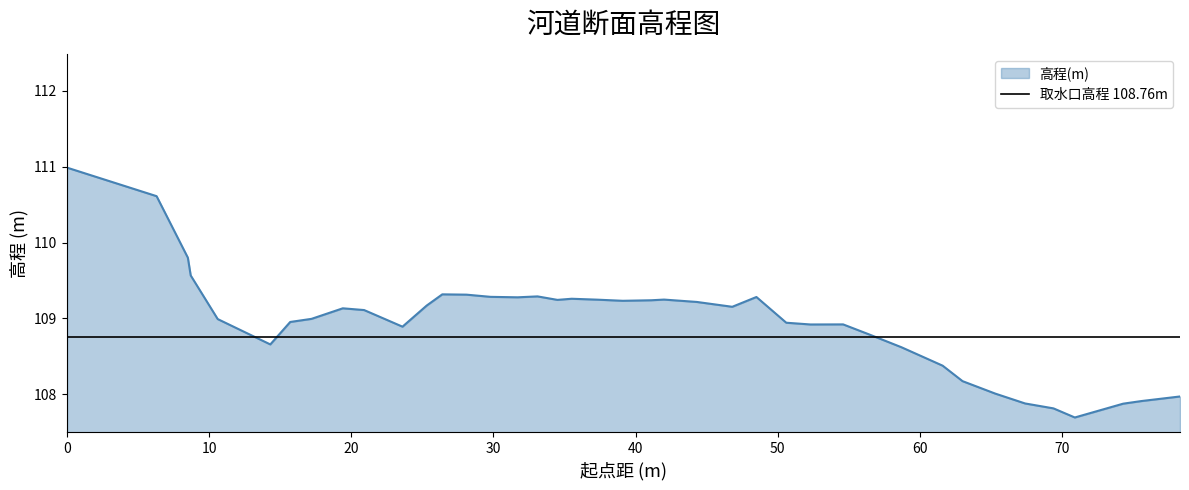

What is the lowest value of the 高程(m) series?

107.7